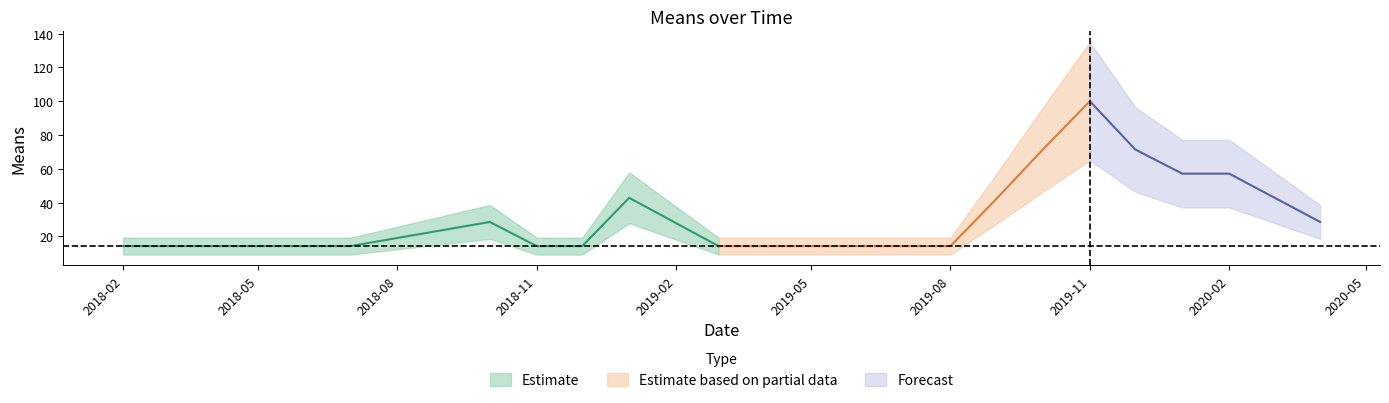

What is the sum of all values?

642.9